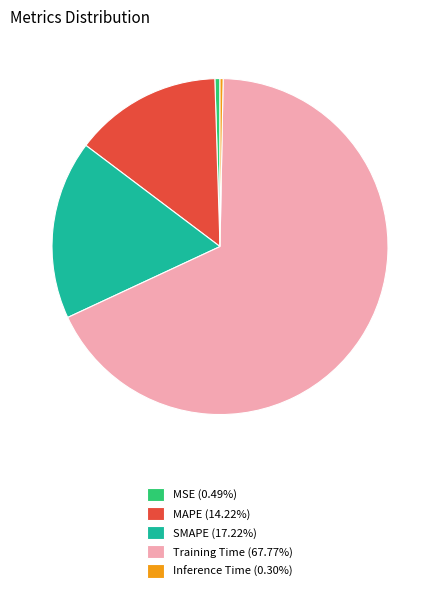

The Training Time slice represents 68% of the pie. True or false?

True